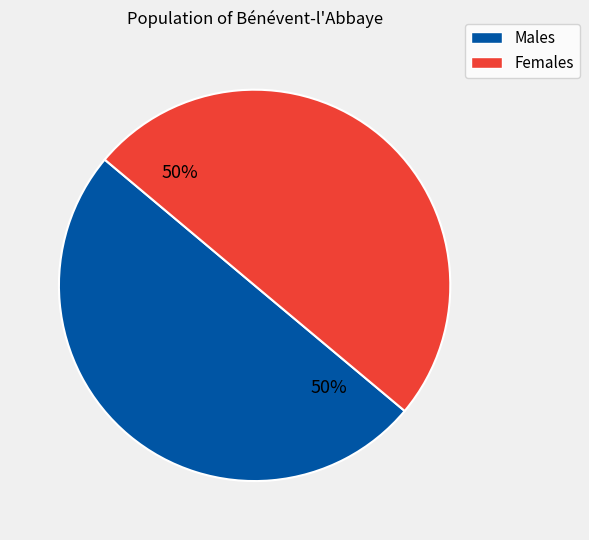

True or false: Males accounts for 56% of the total.

False